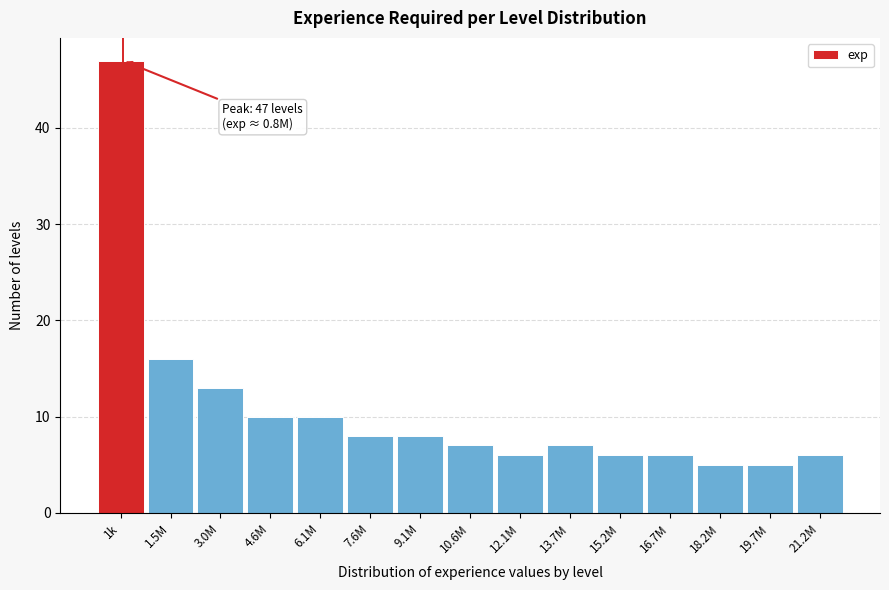

Reading left to right, list all the values displayed in this chart.

47	16	13	10	10	8	8	7	6	7	6	6	5	5	6